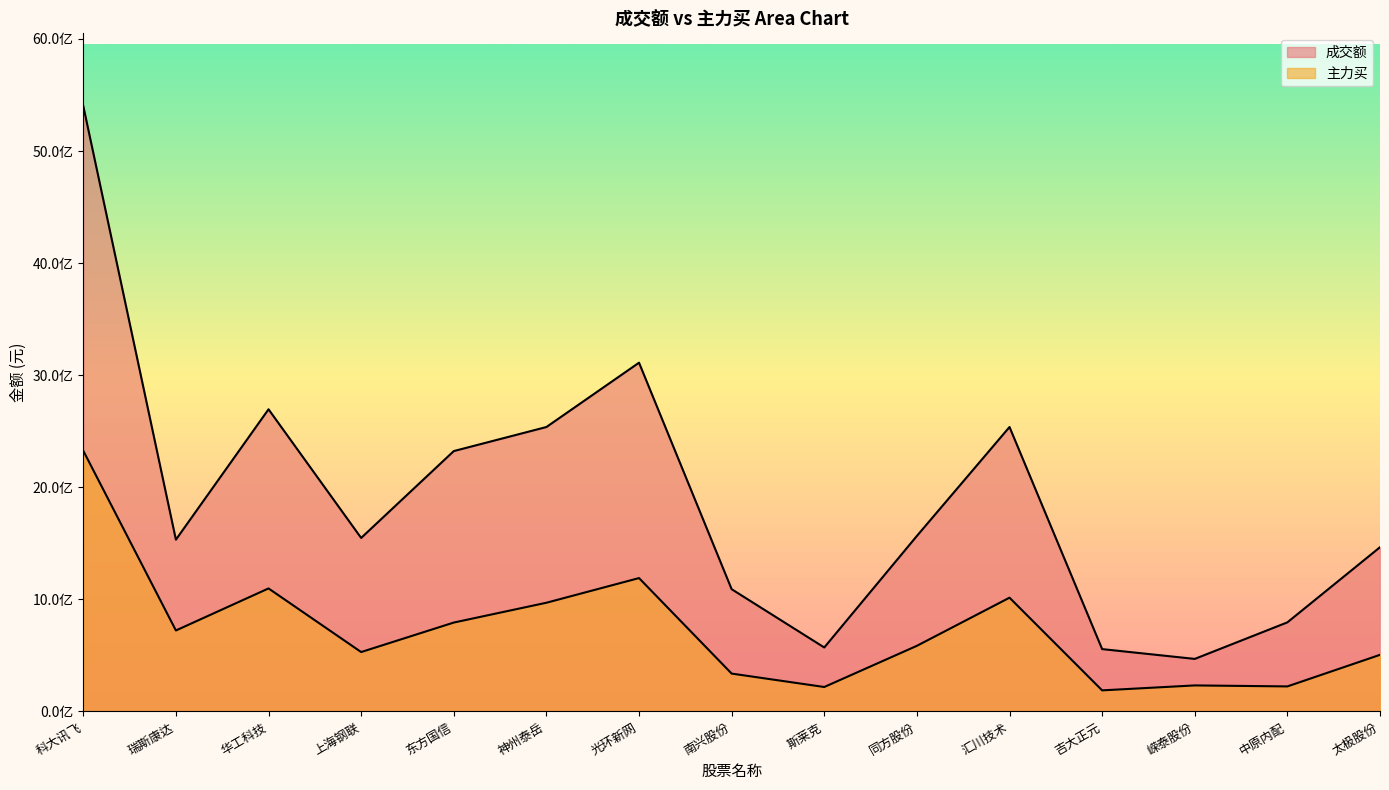

What is the value of the 主力买 point at the 4th from the left?

530048459